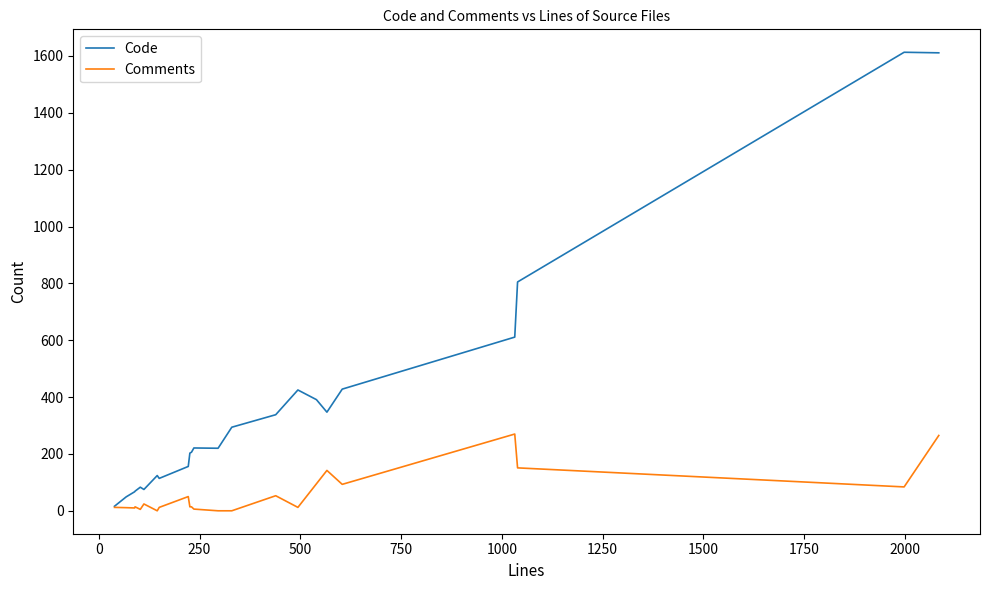

Rank the series by their average value, from highest to lowest.

Code, Comments